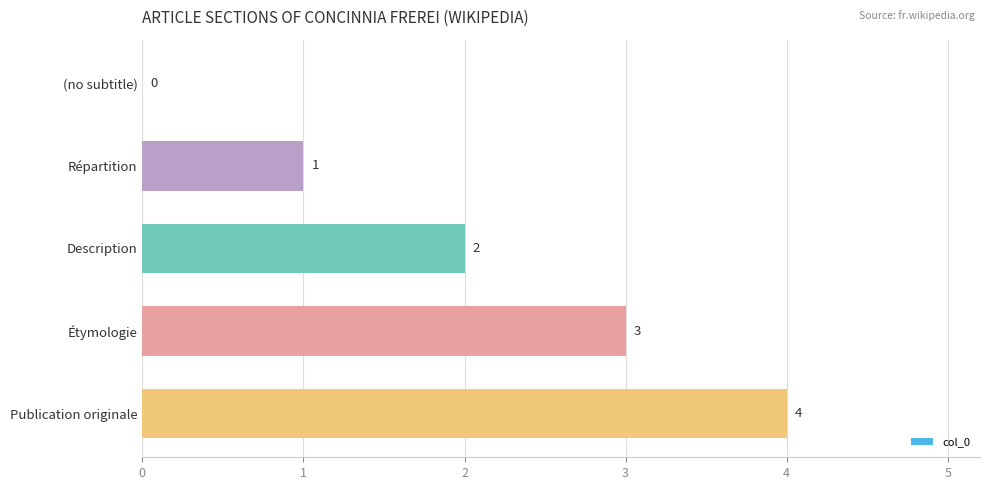

Which category has the highest value across all series?

Publication originale